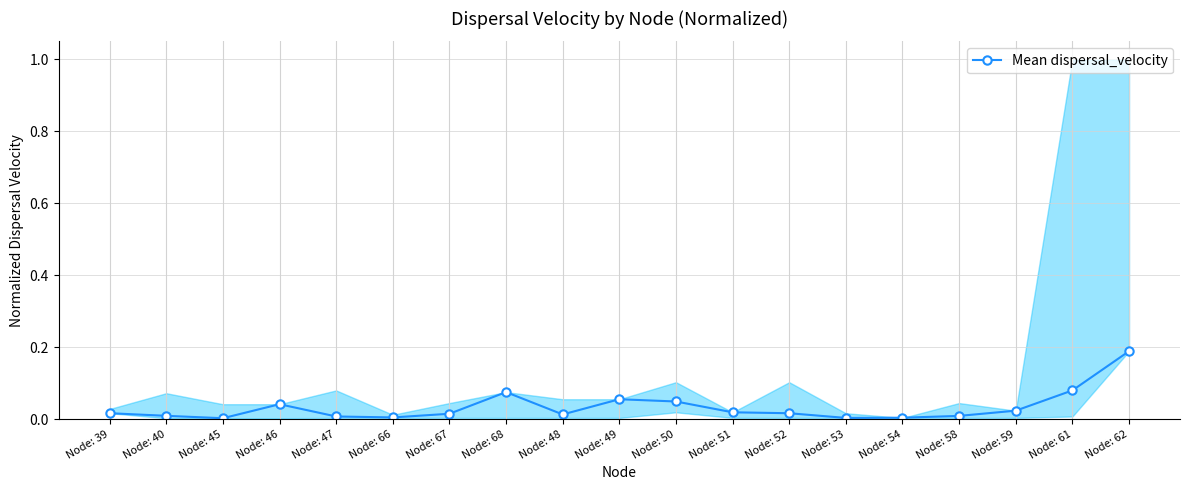

What position from the right is Node: 67?

13